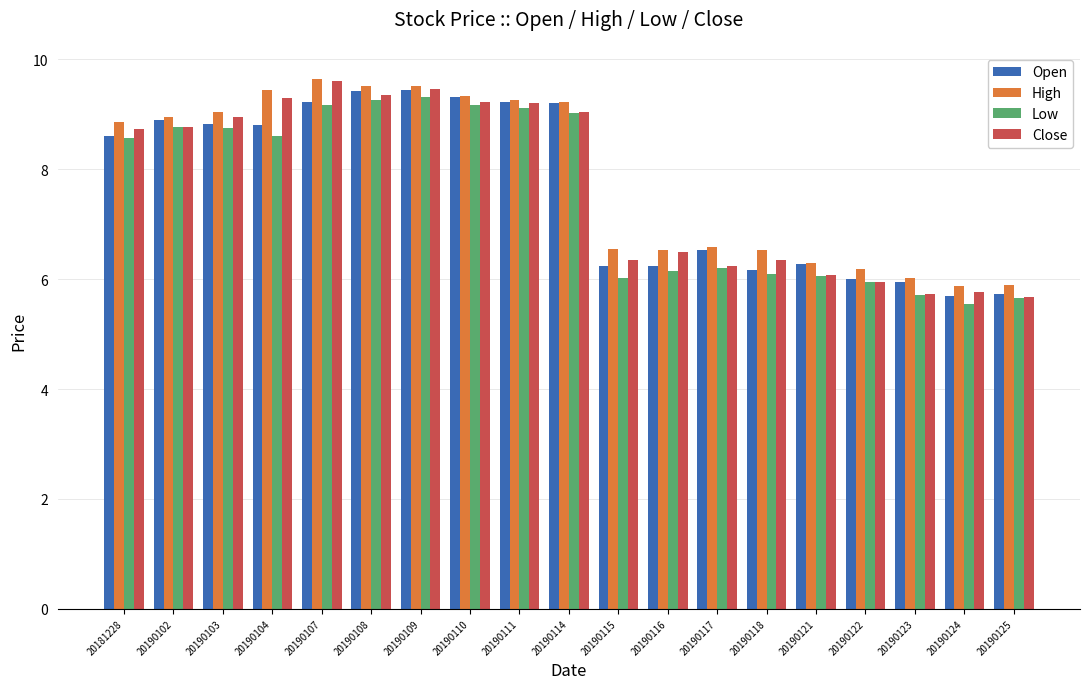

Which series has the largest total across all categories?

High